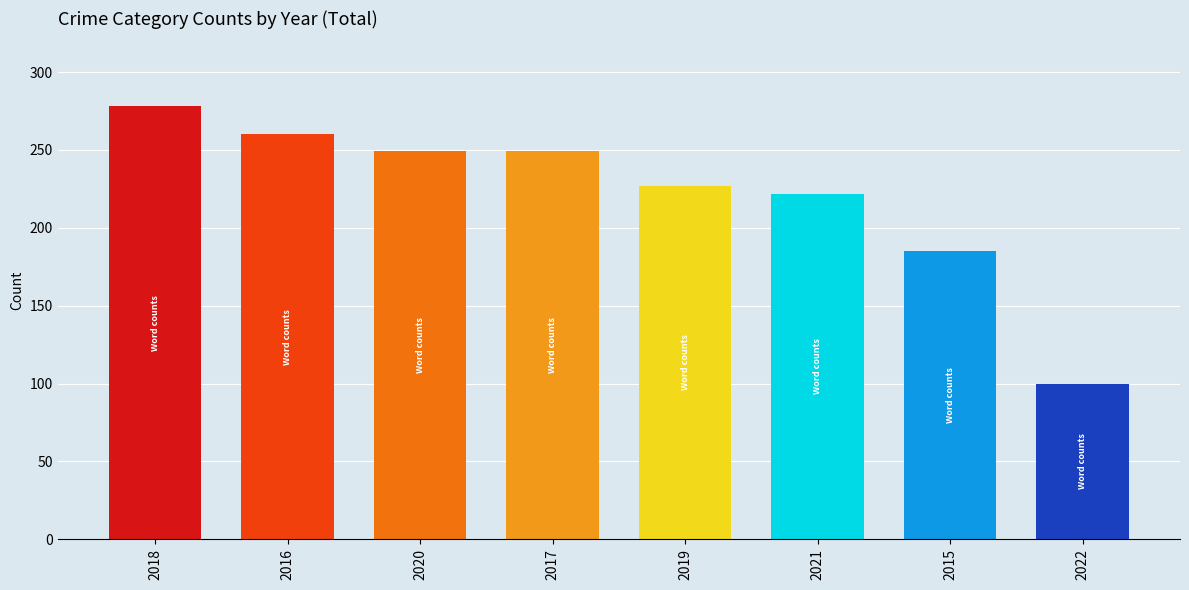

What position from the left is 2019?

5